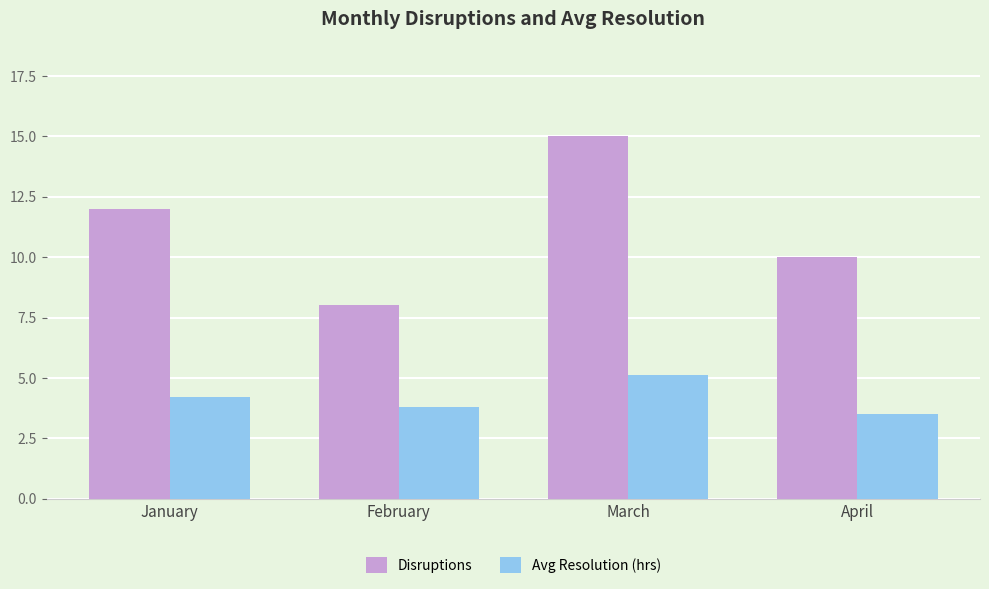

At January, list the series in order from smallest to largest.

Avg Resolution (hrs), Disruptions